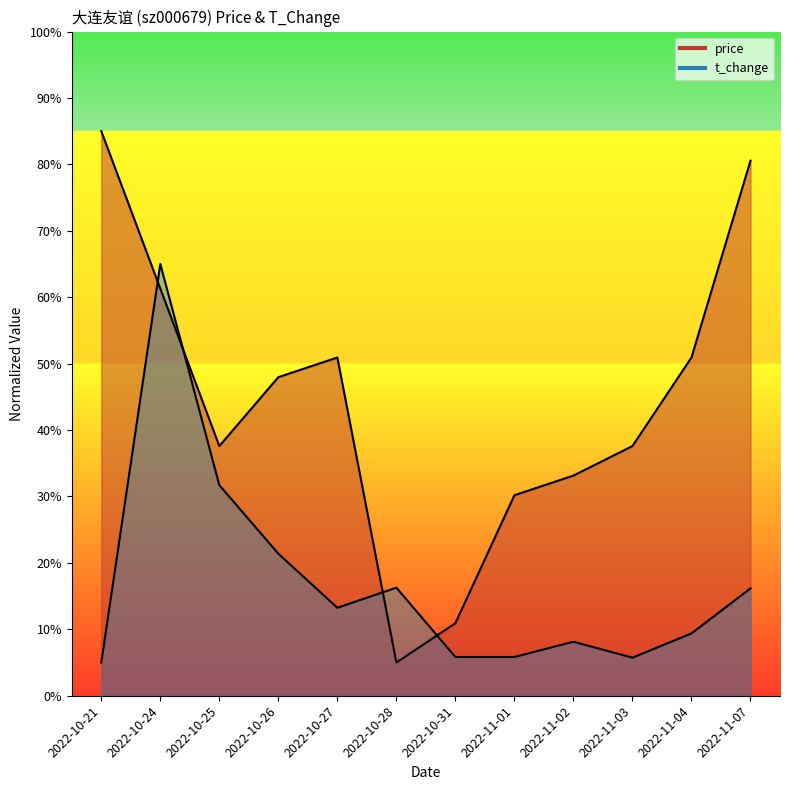

The value of price at 2022-10-26 is 26.0. True or false?

False